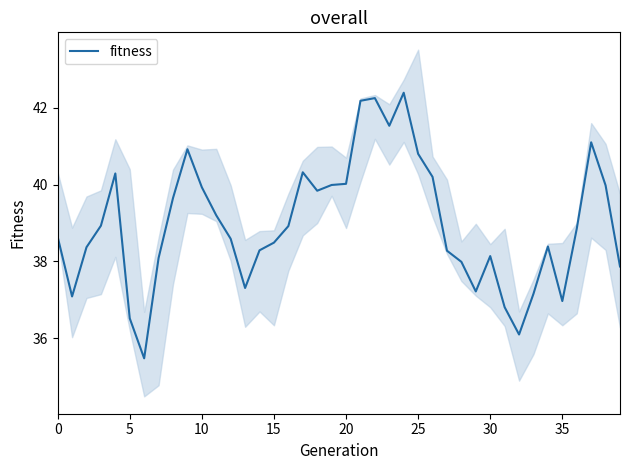

Is it true that fitness equals 39.9 at 10?

True